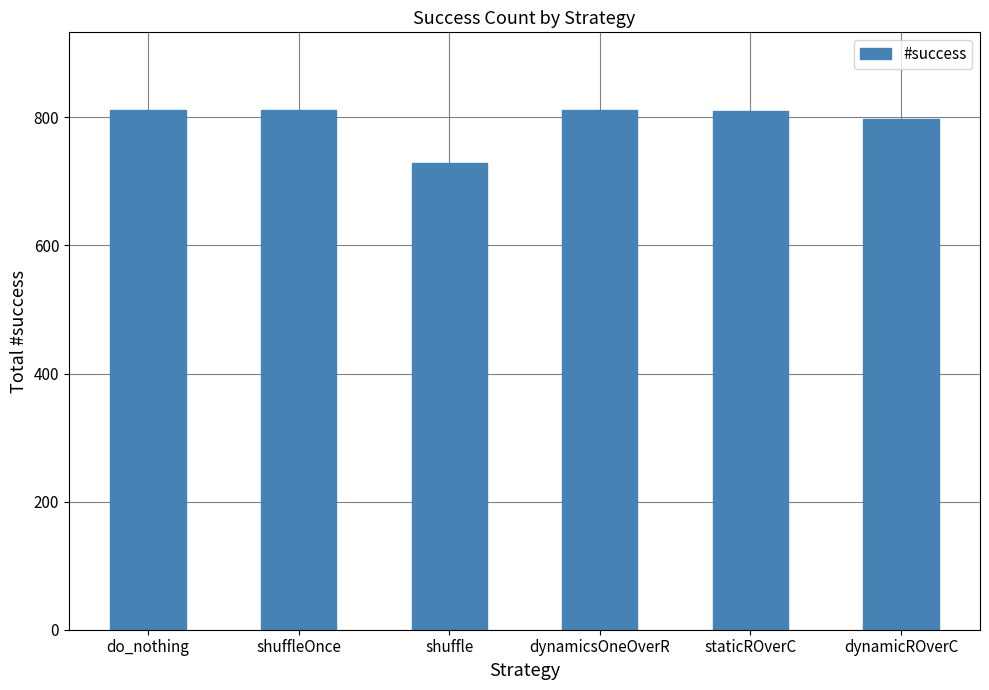

Is it true that the value at dynamicsOneOverR is 1253?

False